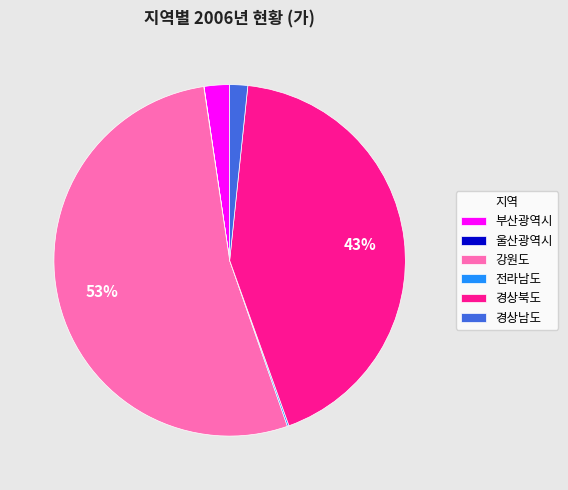

Combined, do 강원도 and 경상남도 account for over 50%?

Yes